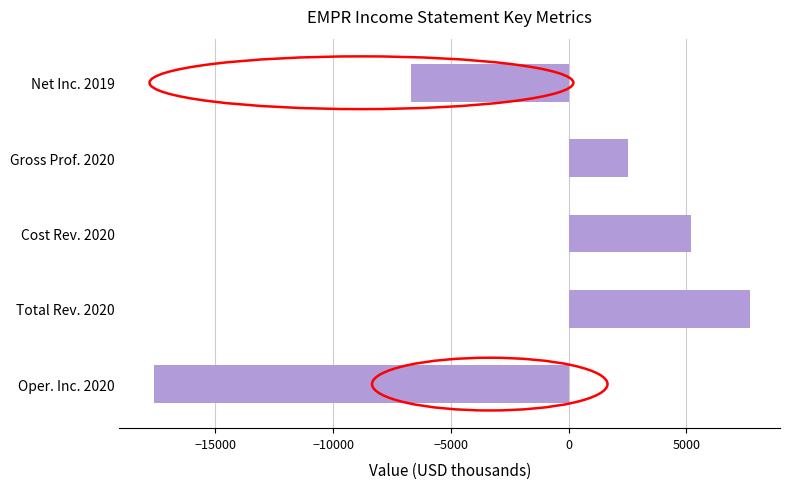

Reading bottom to top, transcribe all the data shown in this chart.

-17600	7700	5200	2500	-6700